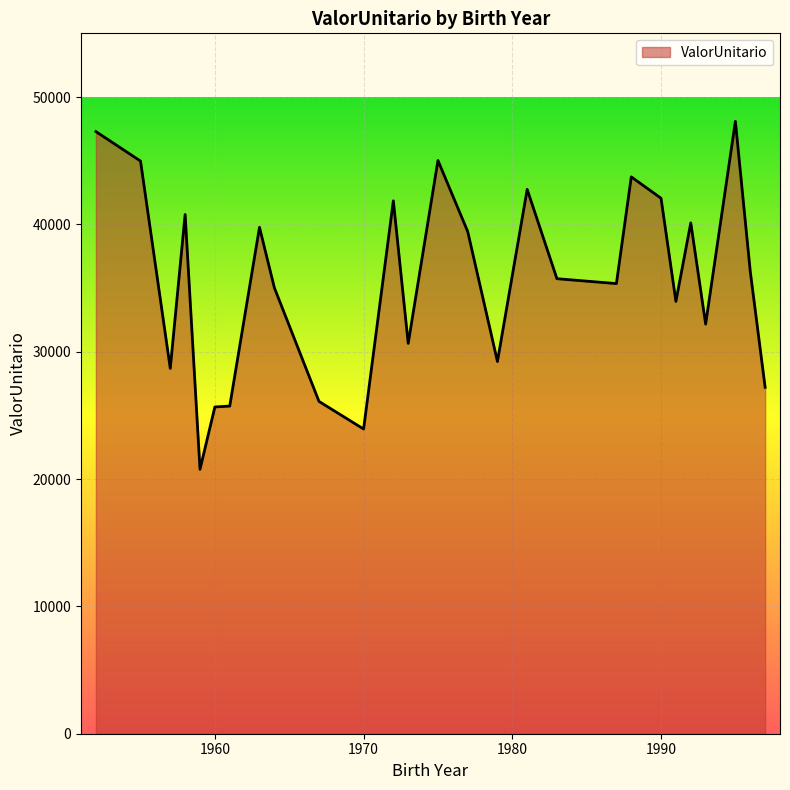

What is the smallest value displayed?

20761.9